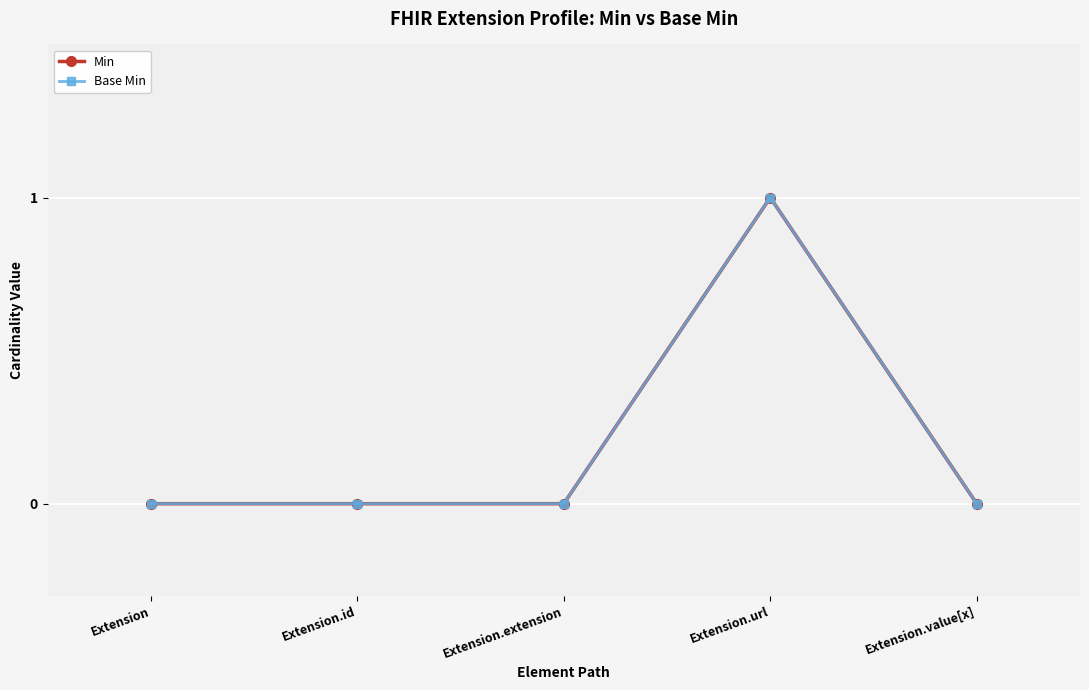

Is this an area chart (filled region under the line)?

No